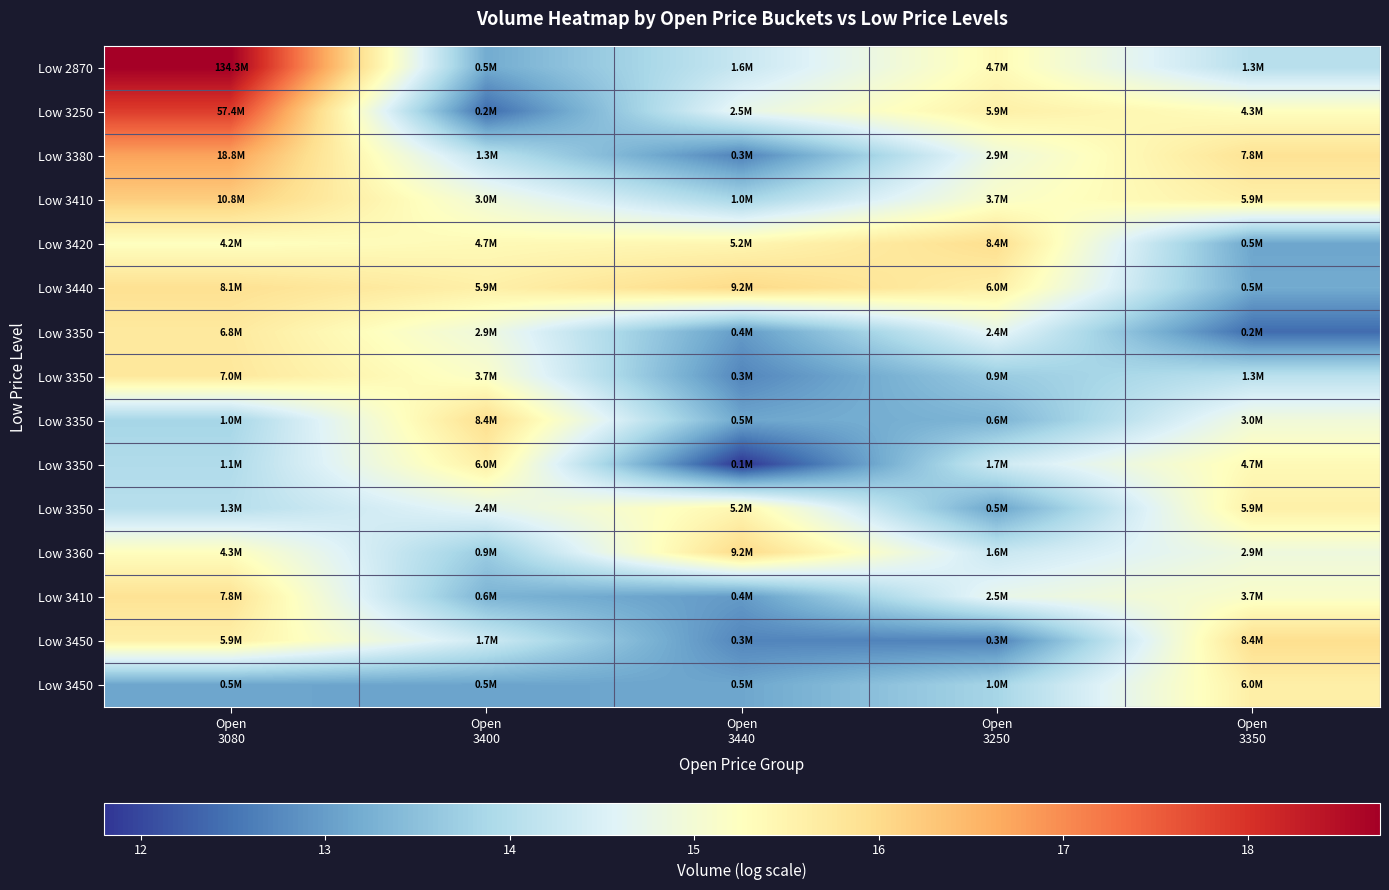

At which category is the sum across all series the highest?

Open
3080